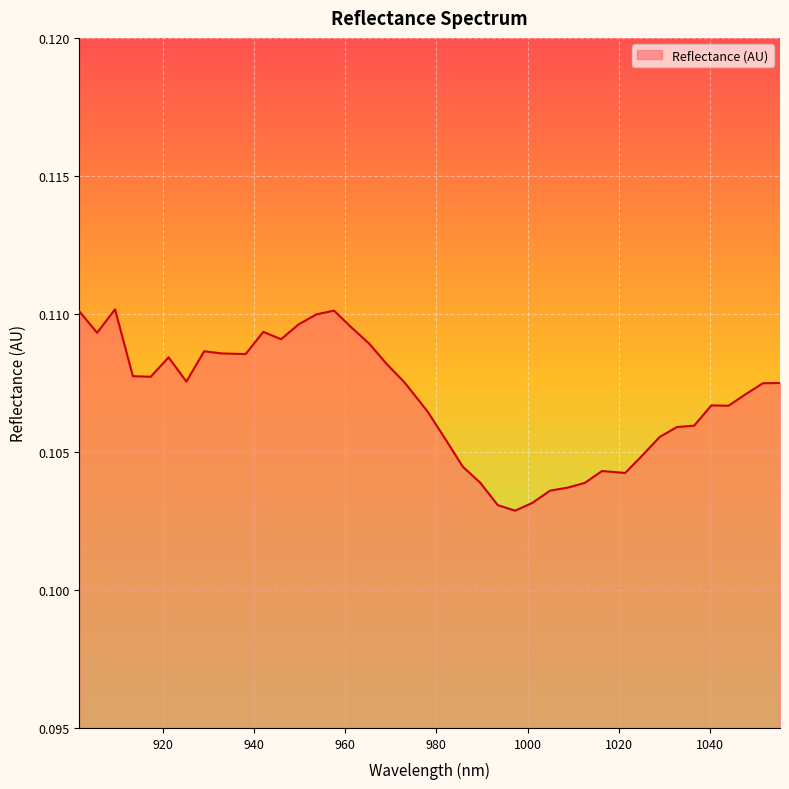

Reading right to left, extract all data points from this chart.

1055.384857=0.1	1051.627917=0.1	1047.866561=0.1	1044.10079=0.1	1040.330603=0.1	1036.556=0.1	1032.776981=0.1	1028.993547=0.1	1025.205697=0.1	1021.413431=0.1	1016.350208=0.1	1012.54764=0.1	1008.740655=0.1	1004.929255=0.1	1001.113439=0.1	997.293207=0.1	993.46856=0.1	989.639497=0.1	985.806019=0.1	981.968124=0.1	978.125814=0.1	972.995866=0.1	969.143252=0.1	965.286223=0.1	961.424779=0.1	957.558919=0.1	953.688643=0.1	949.813951=0.1	945.934844=0.1	942.051321=0.1	938.163382=0.1	932.972595=0.1	929.074353=0.1	925.171696=0.1	921.264622=0.1	917.353134=0.1	913.437229=0.1	909.516909=0.1	905.592173=0.1	901.663021=0.1